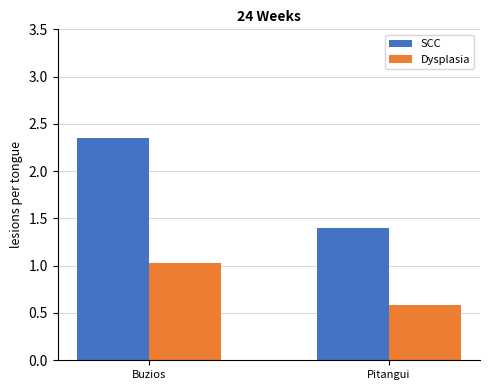

What is the spread (max minus min) of values at Pitangui?

0.8